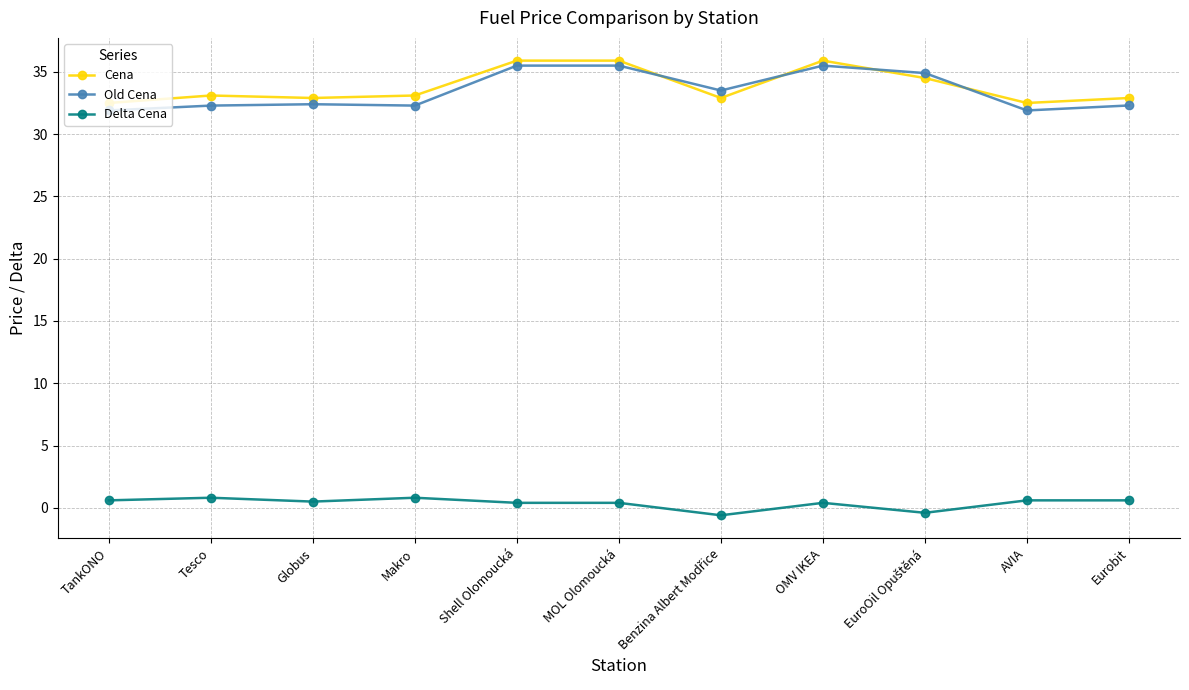

What is the difference between the maximum and second lowest values in the Delta Cena series?

1.2